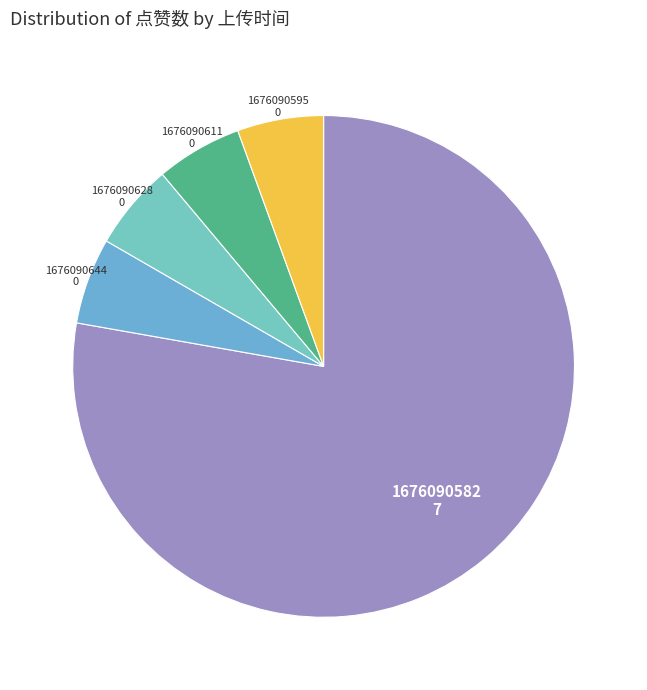

Which category has the biggest portion of the pie?

1676090582